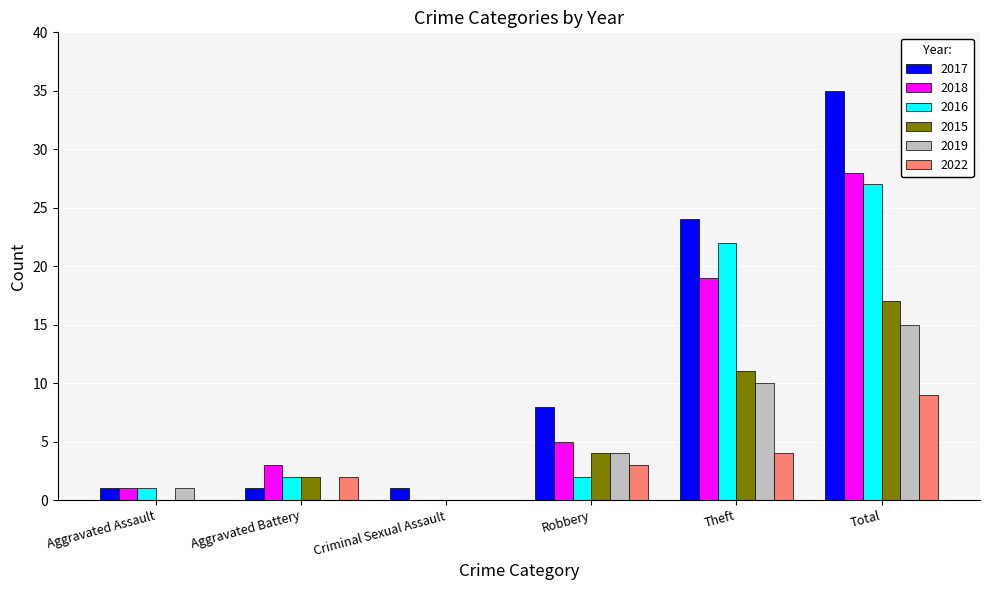

What is the maximum value for 2018?

28